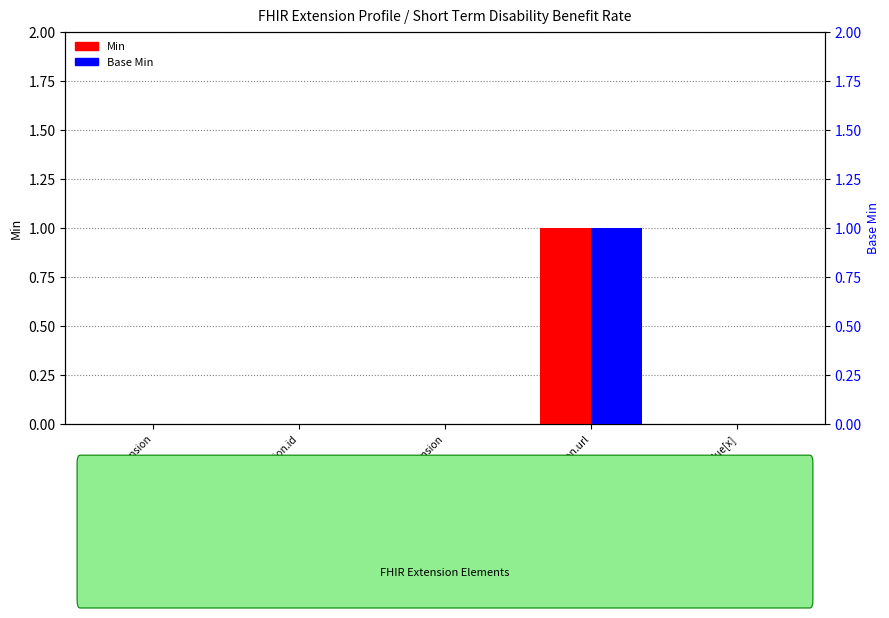

Reading left to right, extract all data points from this chart.

Min: Extension=0	Extension.id=0	Extension.extension=0	Extension.url=1	Extension.value[x]=0
Base Min: Extension=0	Extension.id=0	Extension.extension=0	Extension.url=1	Extension.value[x]=0